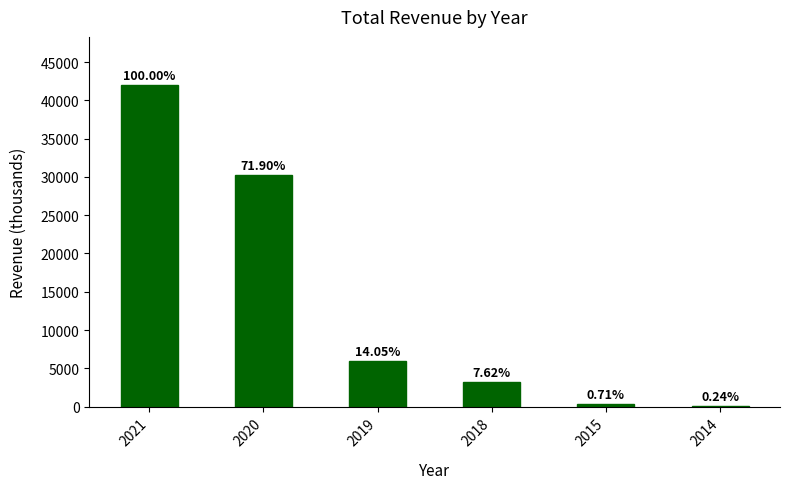

What is the sum of all values?

81700